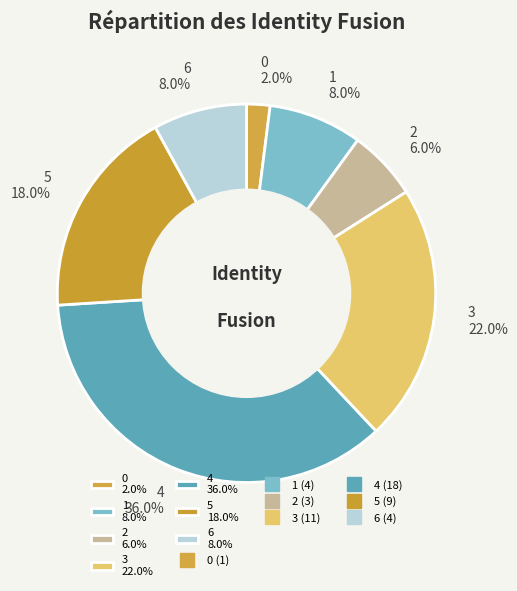

Is 0 2.0% the majority of the pie?

No